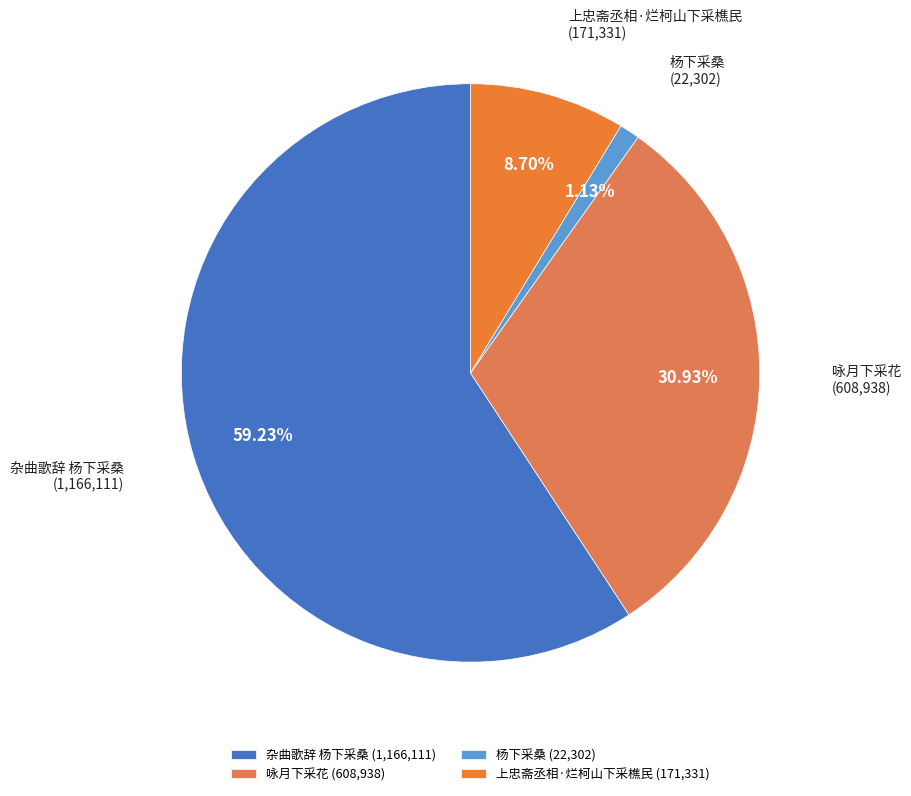

Is 咏月下采花 the majority of the pie?

No